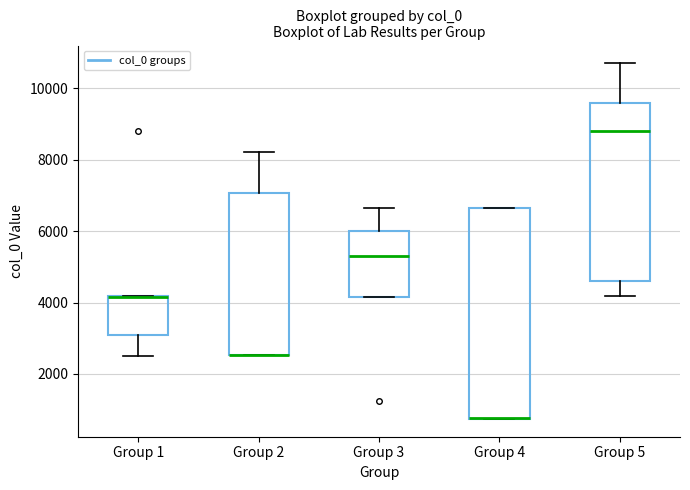

Reading left to right, transcribe this box plot: for each box, give where its median line is, the range the box spans, and where its two whiskers end, as read against the y-axis. The values are not printed on the chart, so give them approximately, as read against the axis.

Group 1: median 4200 (drawn on the box's upper edge), box 3000 to 4200, whiskers 2600 to 4200
Group 2: median 2600 (drawn on the box's lower edge), box 2600 to 7000, whiskers 2600 to 8200
Group 3: median 5400, box 4200 to 6000, whiskers 4200 to 6600
Group 4: median 800 (drawn on the box's lower edge), box 800 to 6600, whiskers 800 to 6600
Group 5: median 8800, box 4600 to 9600, whiskers 4200 to 10800